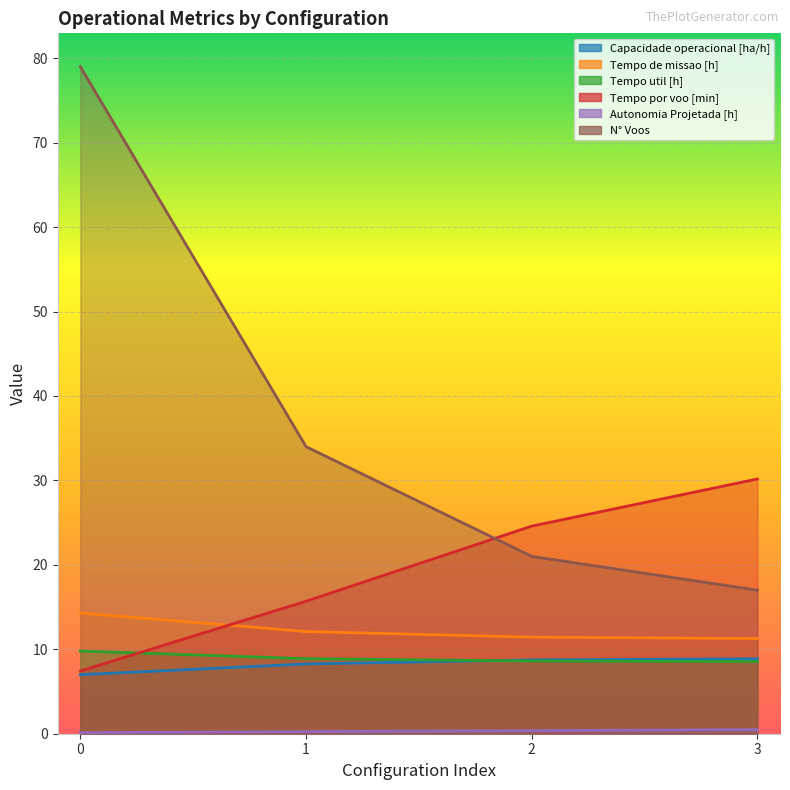

Reading left to right, list all the values displayed in this chart.

Capacidade operacional [ha/h]: 0=7.0	1=8.3	2=8.7	3=8.9
Tempo de missao [h]: 0=14.3	1=12.1	2=11.4	3=11.3
Tempo util [h]: 0=9.8	1=8.9	2=8.6	3=8.6
Tempo por voo [min]: 0=7.4	1=15.7	2=24.6	3=30.2
Autonomia Projetada [h]: 0=0.1	1=0.2	2=0.4	3=0.5
N° Voos: 0=79.0	1=34.0	2=21.0	3=17.0